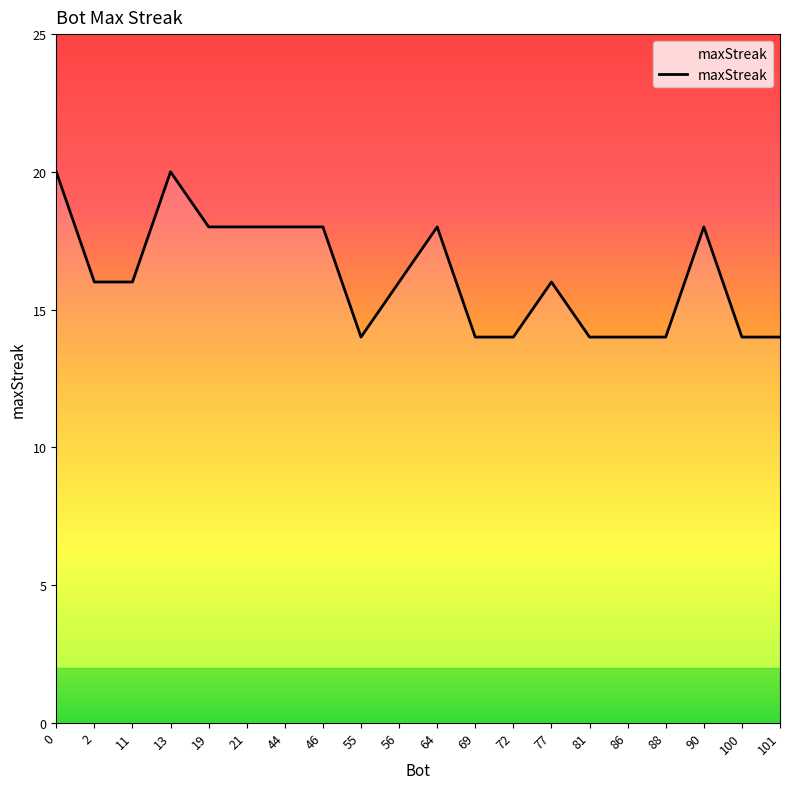

Reading left to right, what are all the values shown in this chart?

20	16	16	20	18	18	18	18	14	16	18	14	14	16	14	14	14	18	14	14